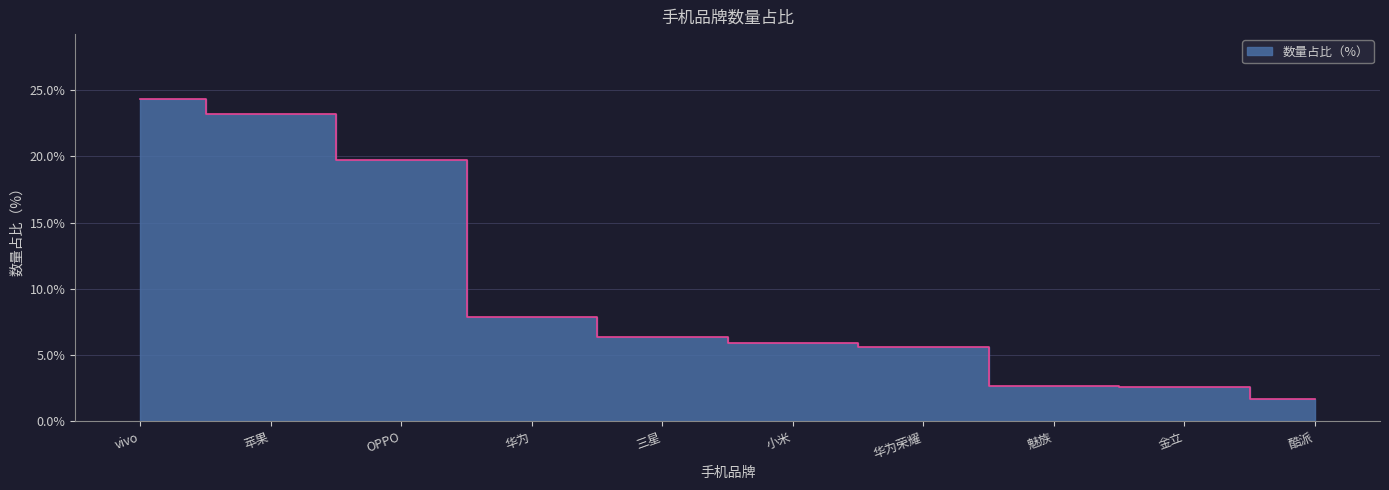

Does the chart have visible grid lines?

Yes